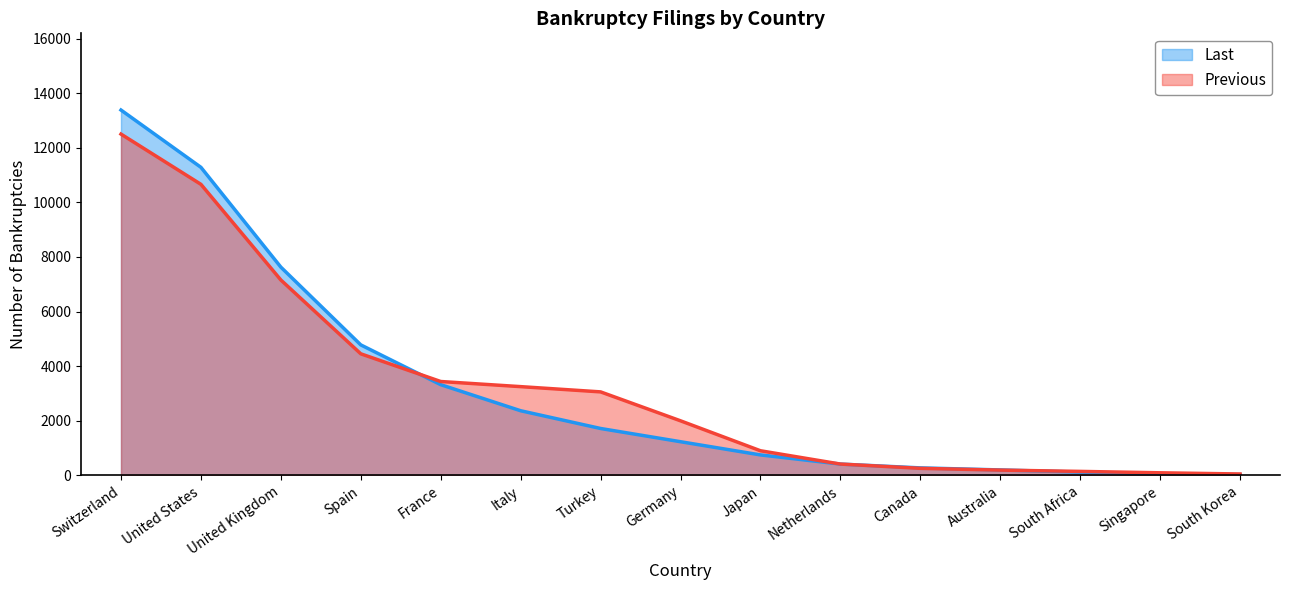

Does the chart have visible grid lines?

No